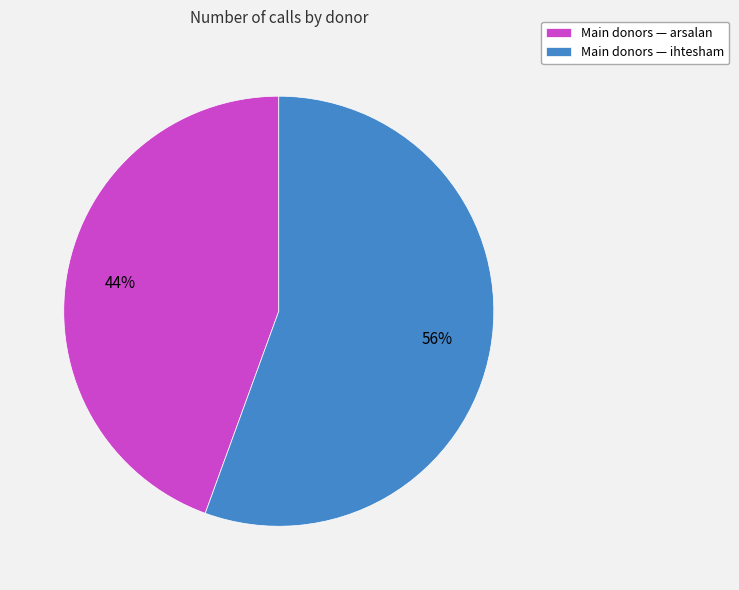

The Main donors — arsalan slice represents 31% of the pie. True or false?

False